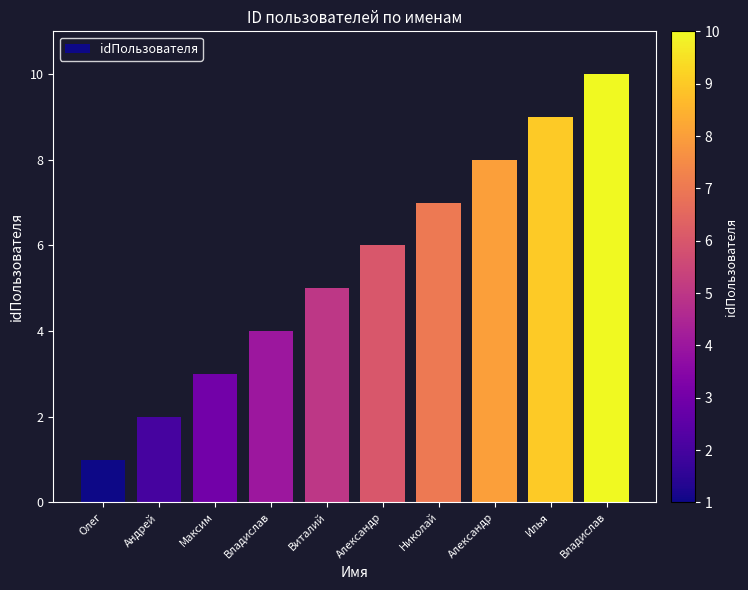

Count the values in the range 3 to 8.

6